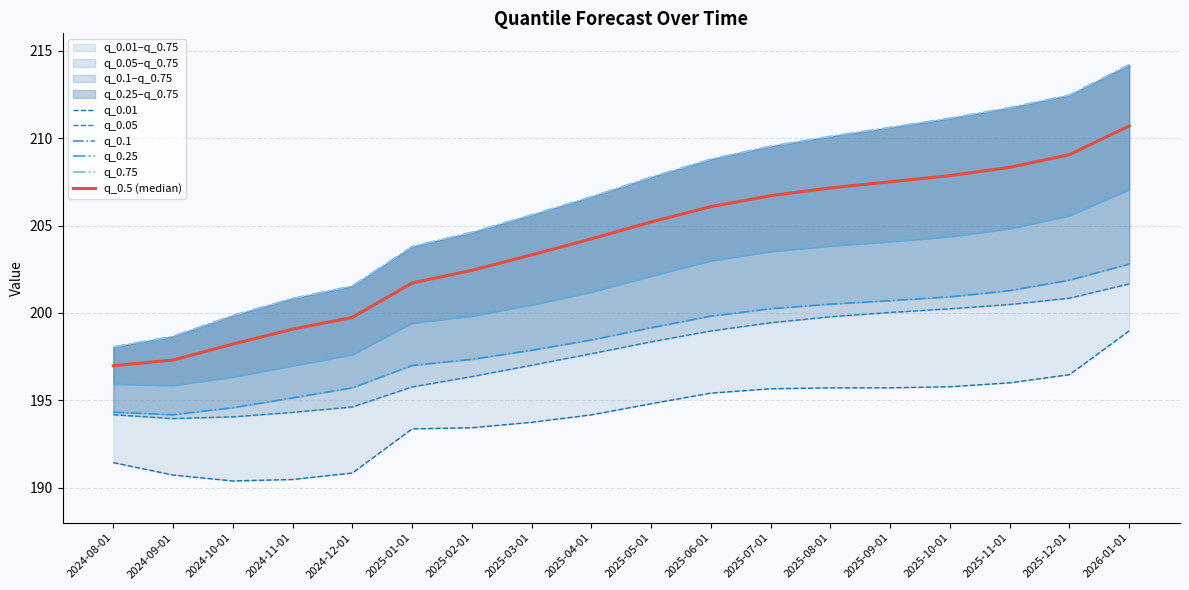

The q_0.01 series shows 190.5 at 2024-11-01. True or false?

True